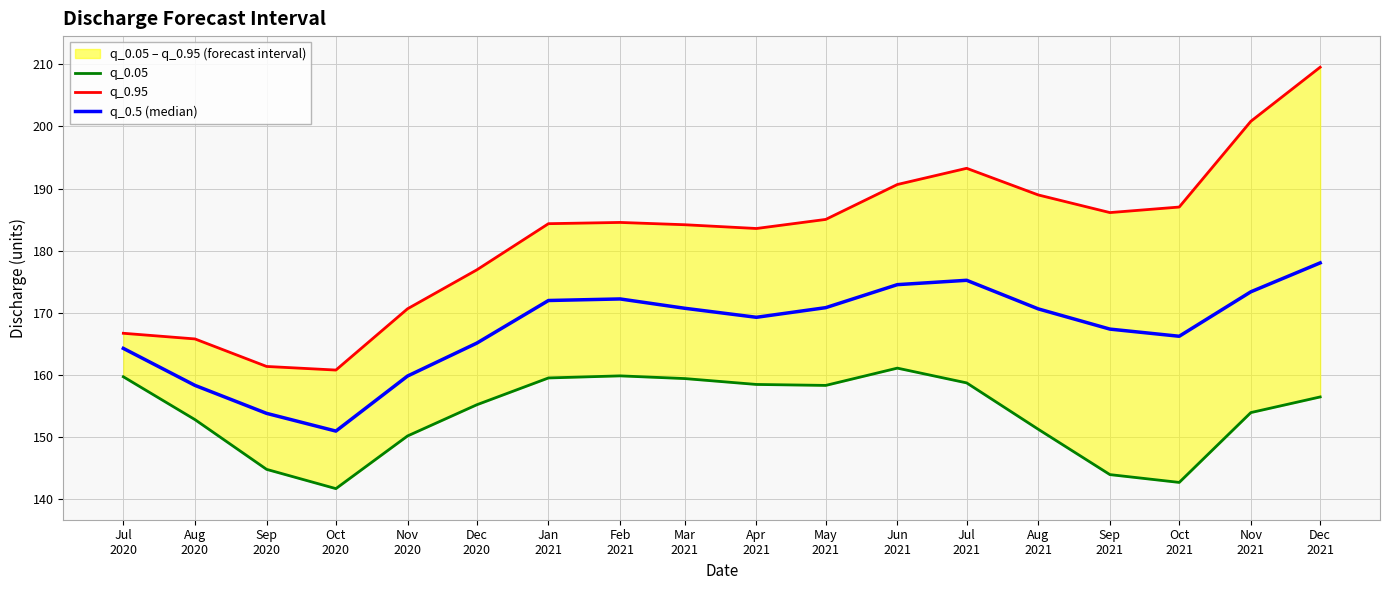

What are all the series names shown in the legend?

q_0.05, q_0.95, q_0.5 (median)